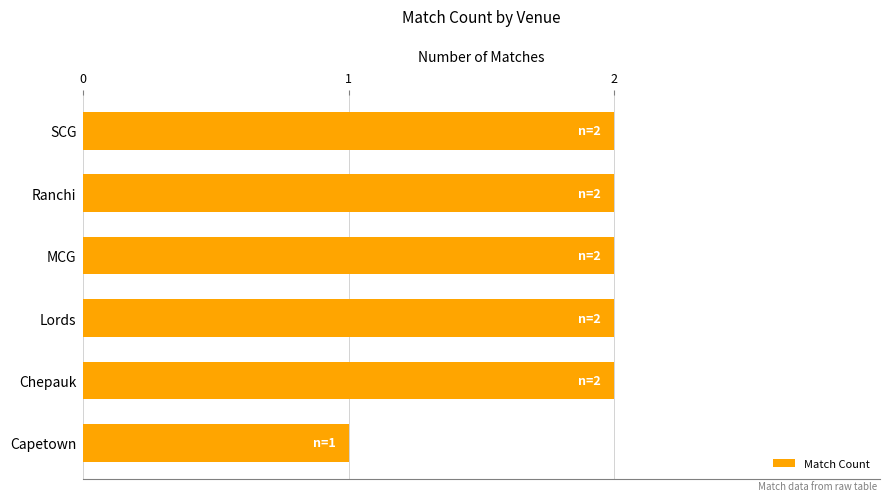

True or false: the data shows 2 at MCG.

True